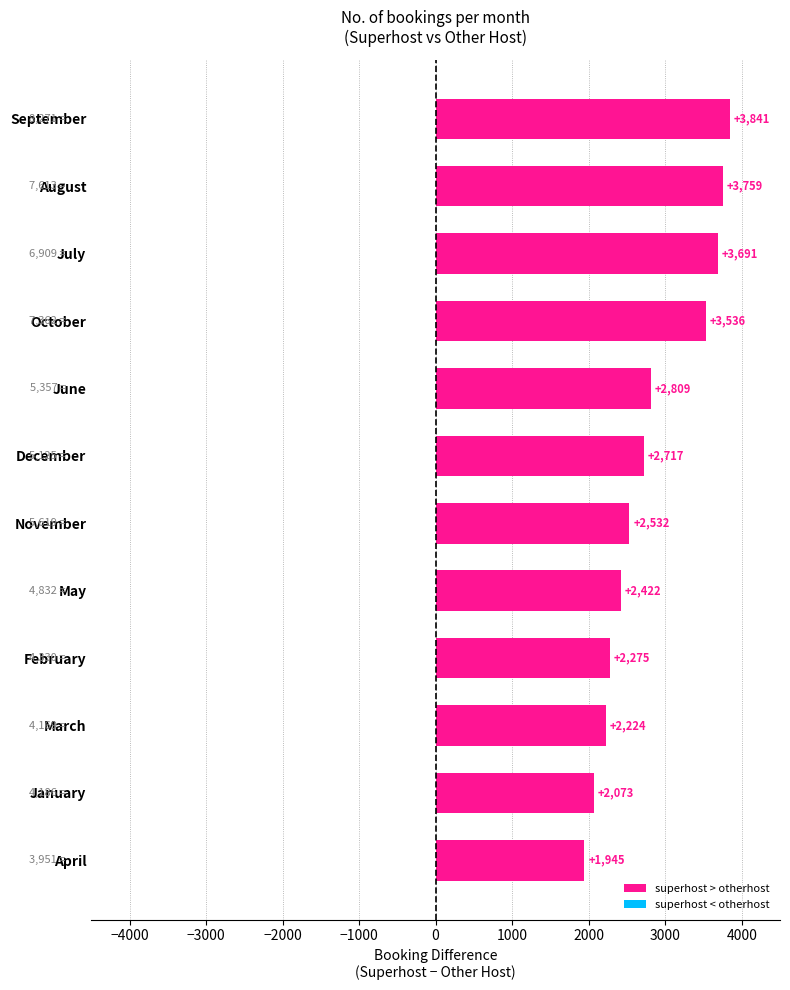

How many series are shown in this chart?

1